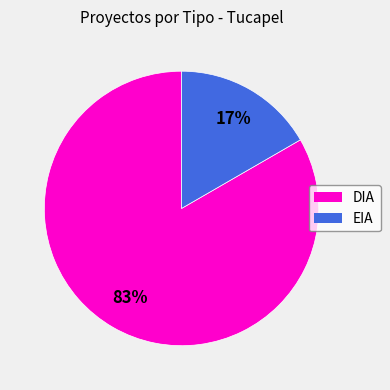

What is the ratio of the value at EIA to the value at DIA?

0.2